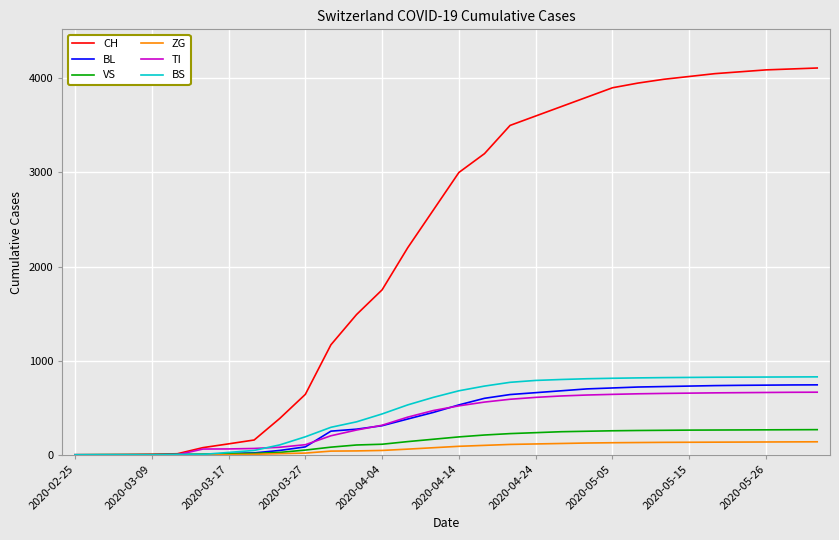

What is the highest value of the BS series?

828